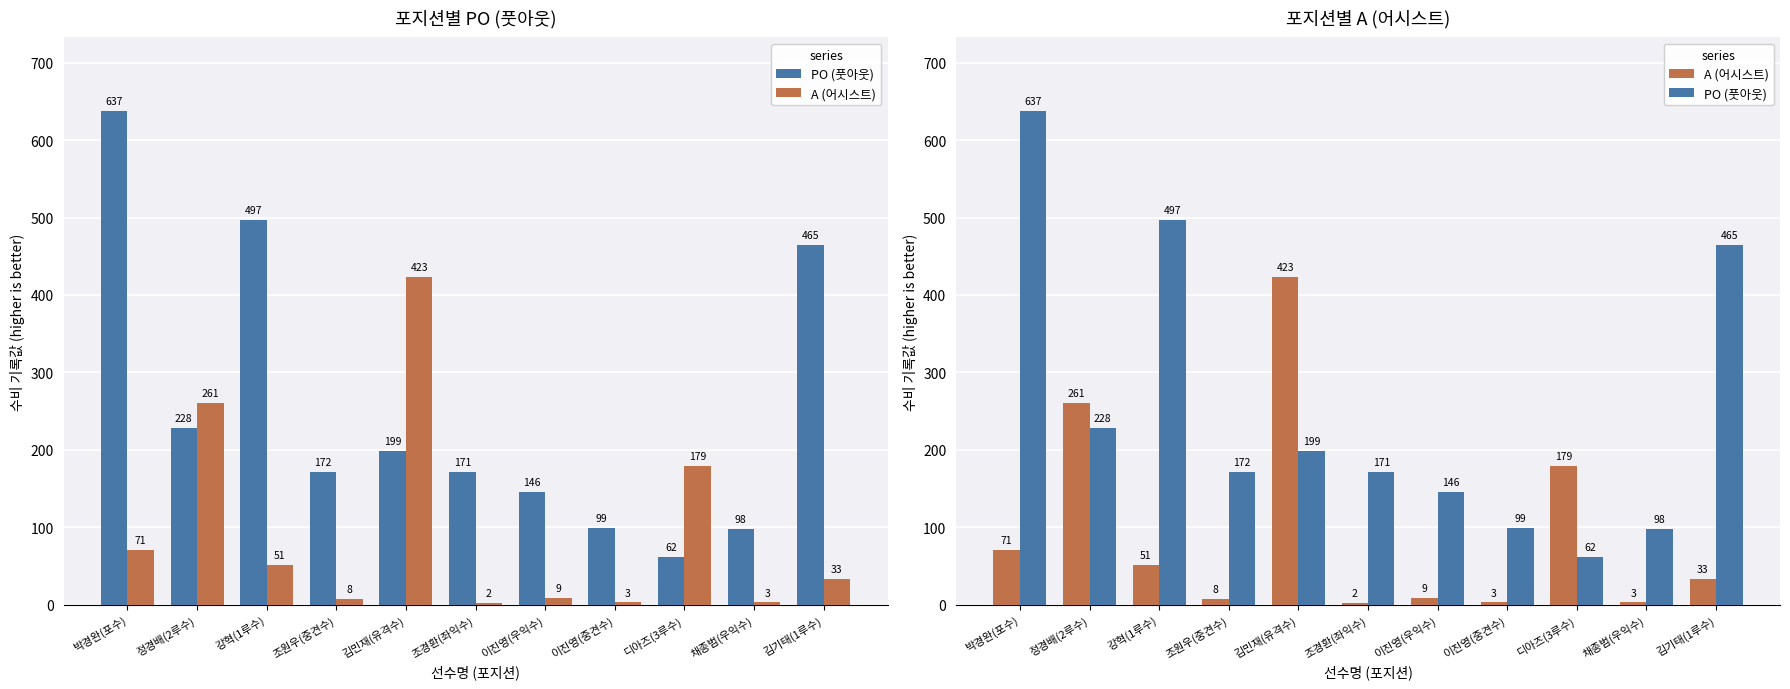

How many values in the A (어시스트) series are below 33?

5